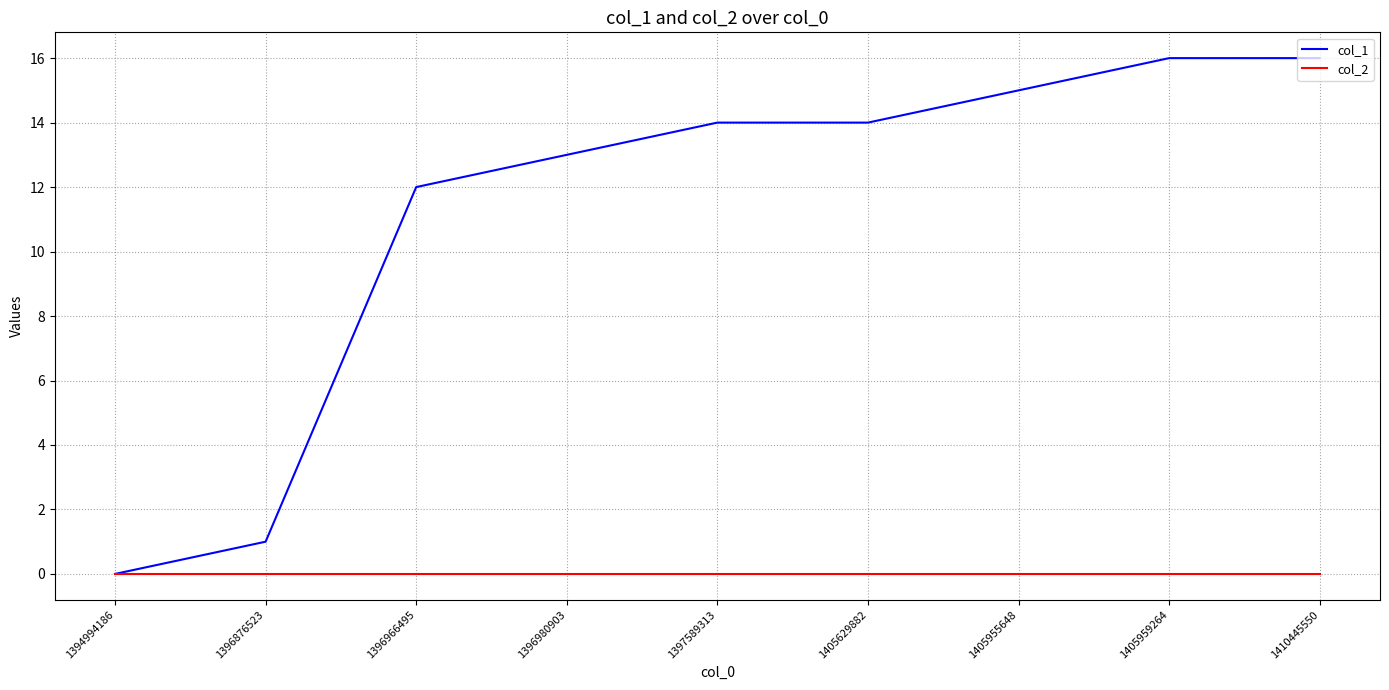

Which category has the lowest value in the col_1 series?

1394994186